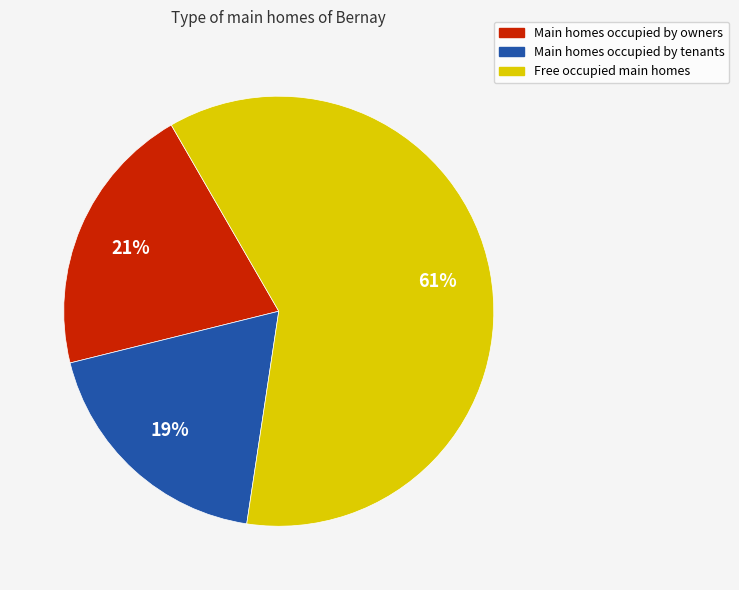

Count the number of slices in the pie.

3